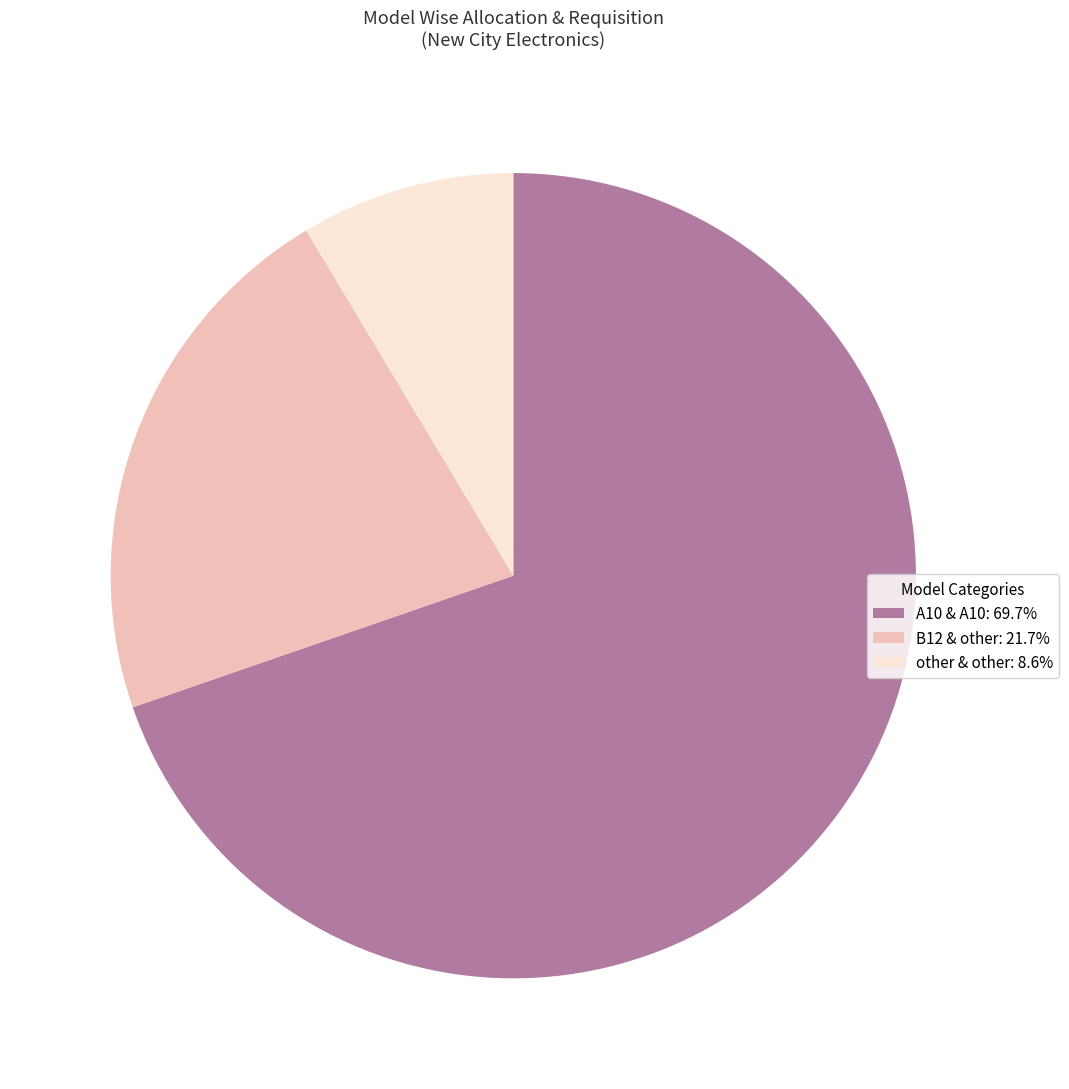

Count the number of slices in the pie.

3